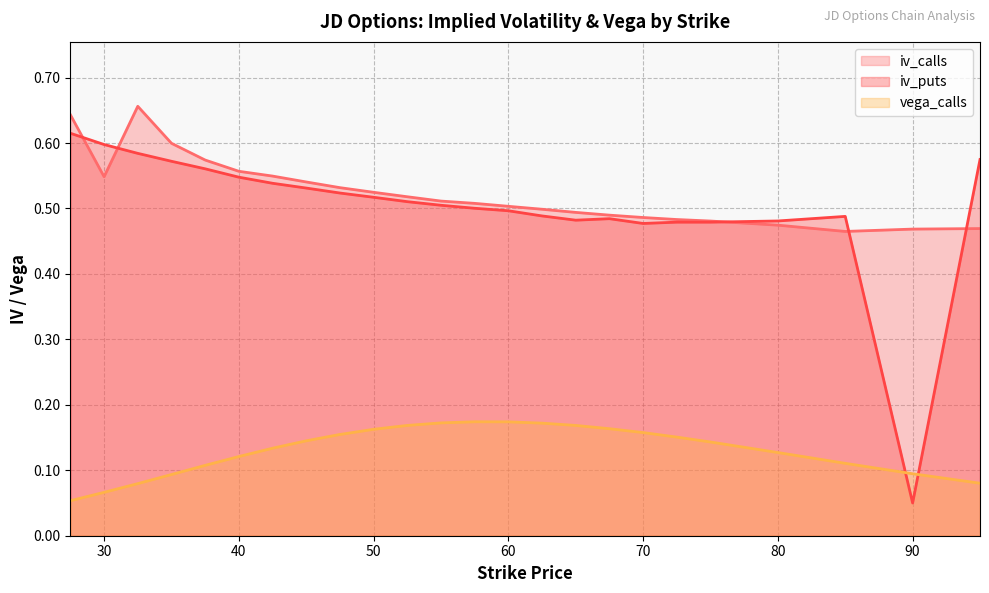

Where is iv_calls nearest to the value 0?

85.0